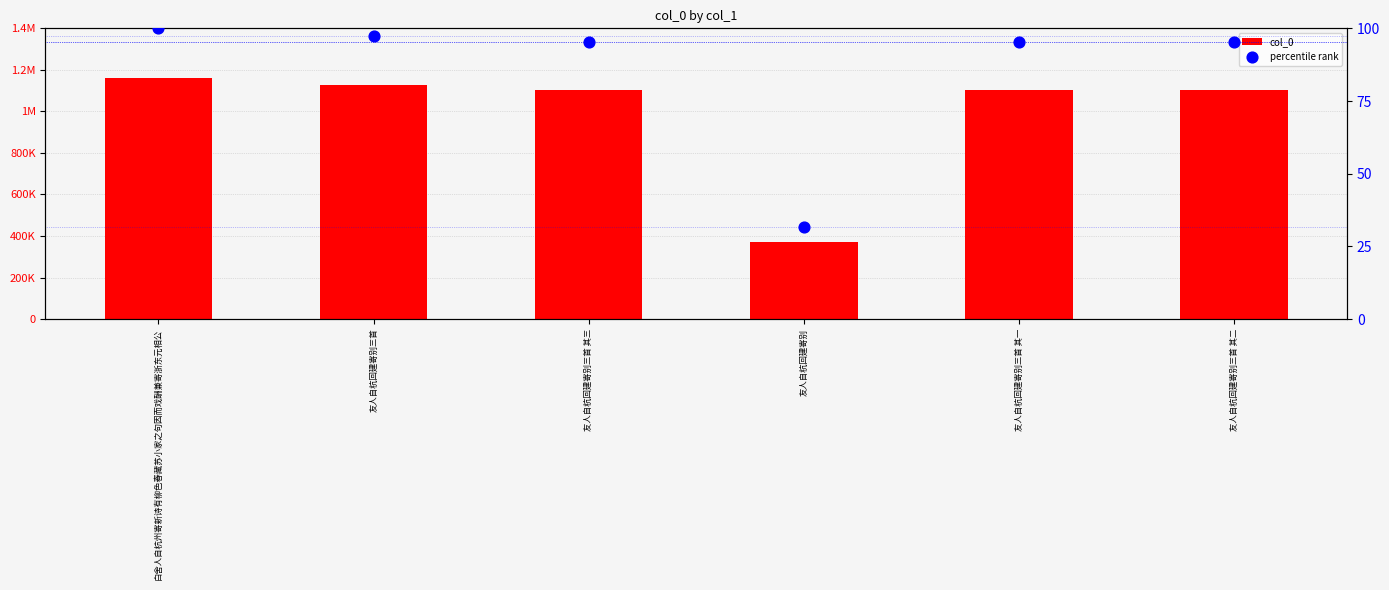

At how many categories does at least one series exceed 531467?

5